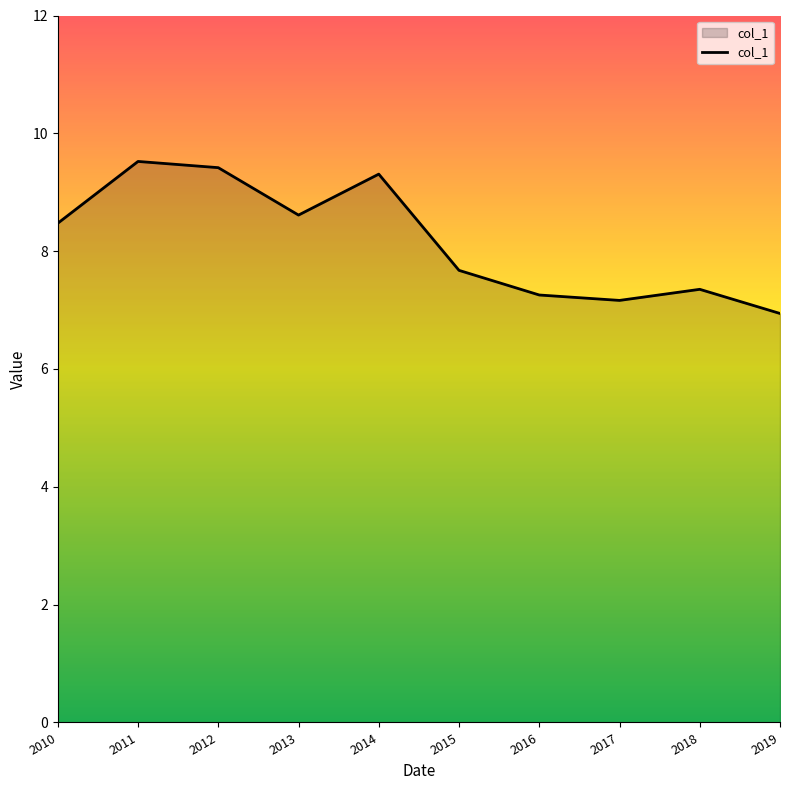

What is the difference between the values at 2015 and 2010?

0.8